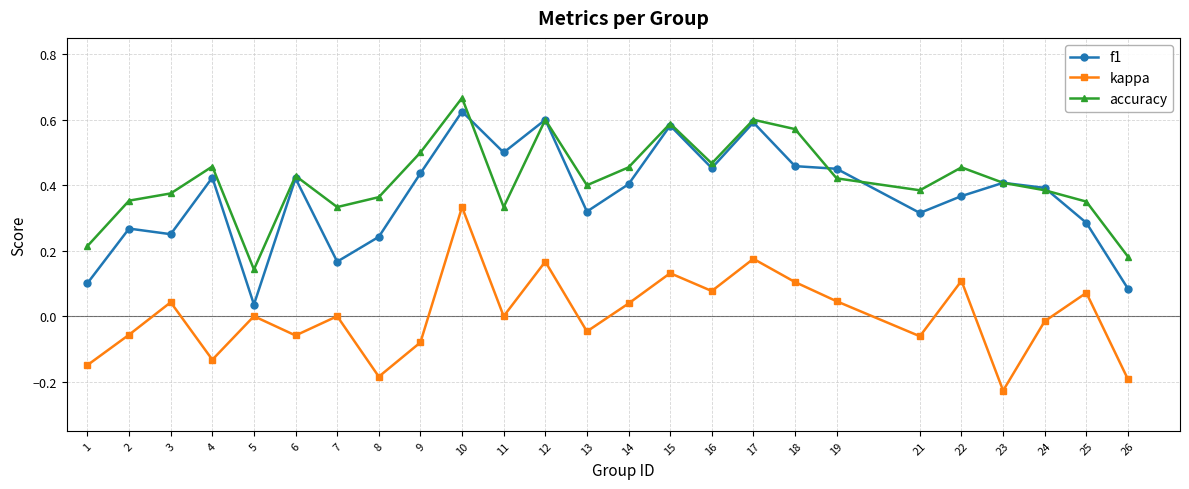

True or false: kappa has more than 1 points higher than both neighbors.

True